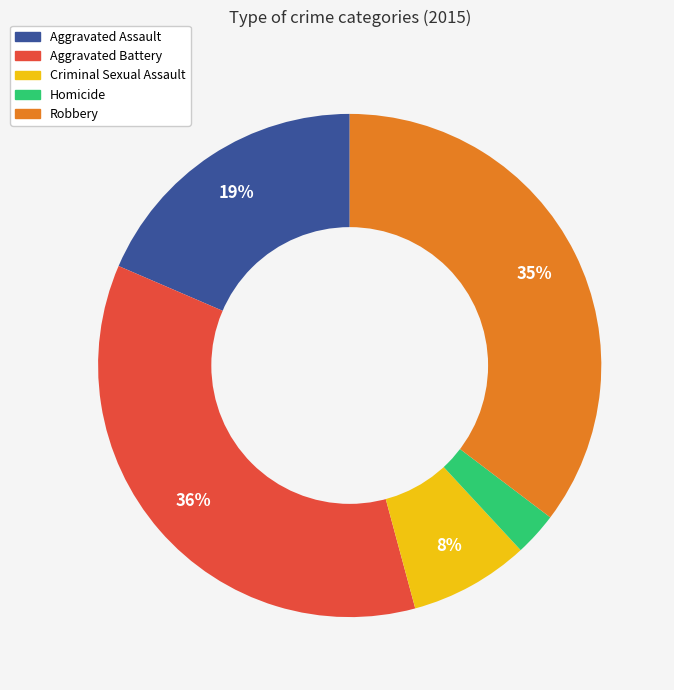

The Aggravated Assault slice represents 19% of the pie. True or false?

True